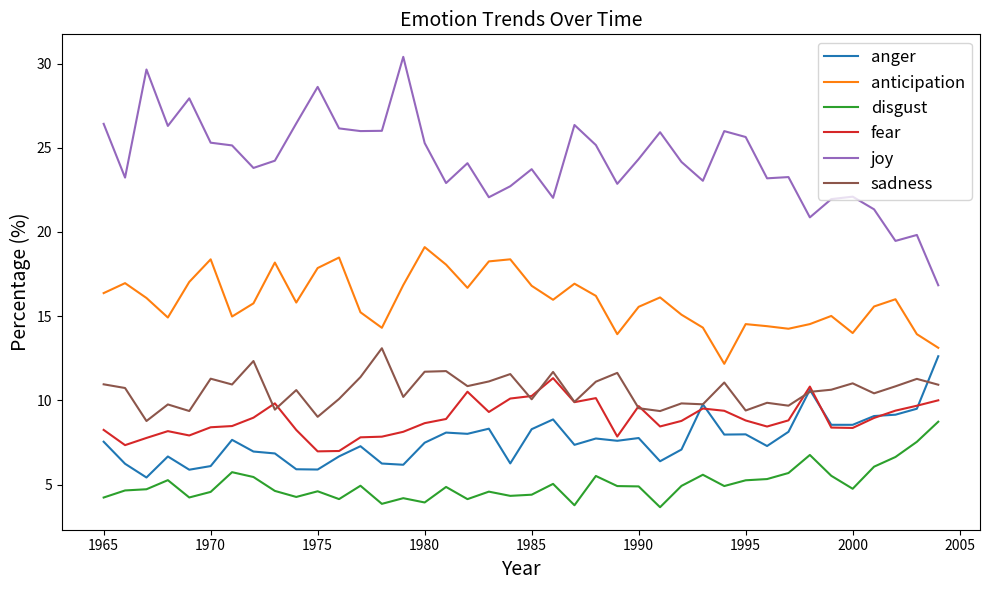

What is the minimum value shown in the chart?

3.7